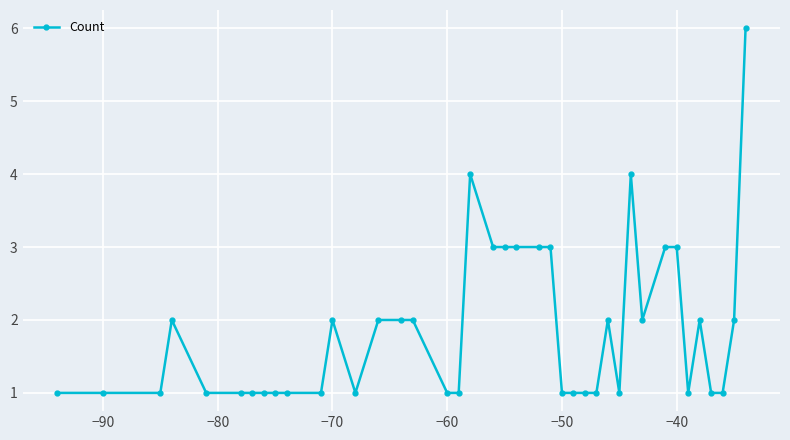

What is the value of the 5th point from the left?

1